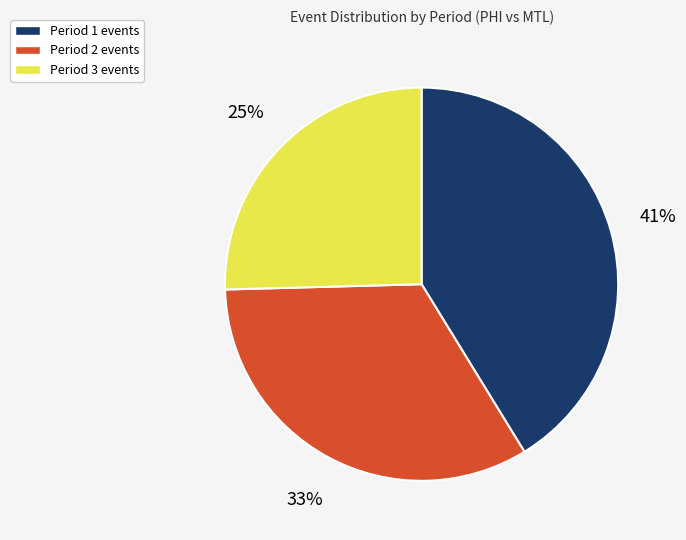

True or false: Period 3 accounts for 38% of the total.

False